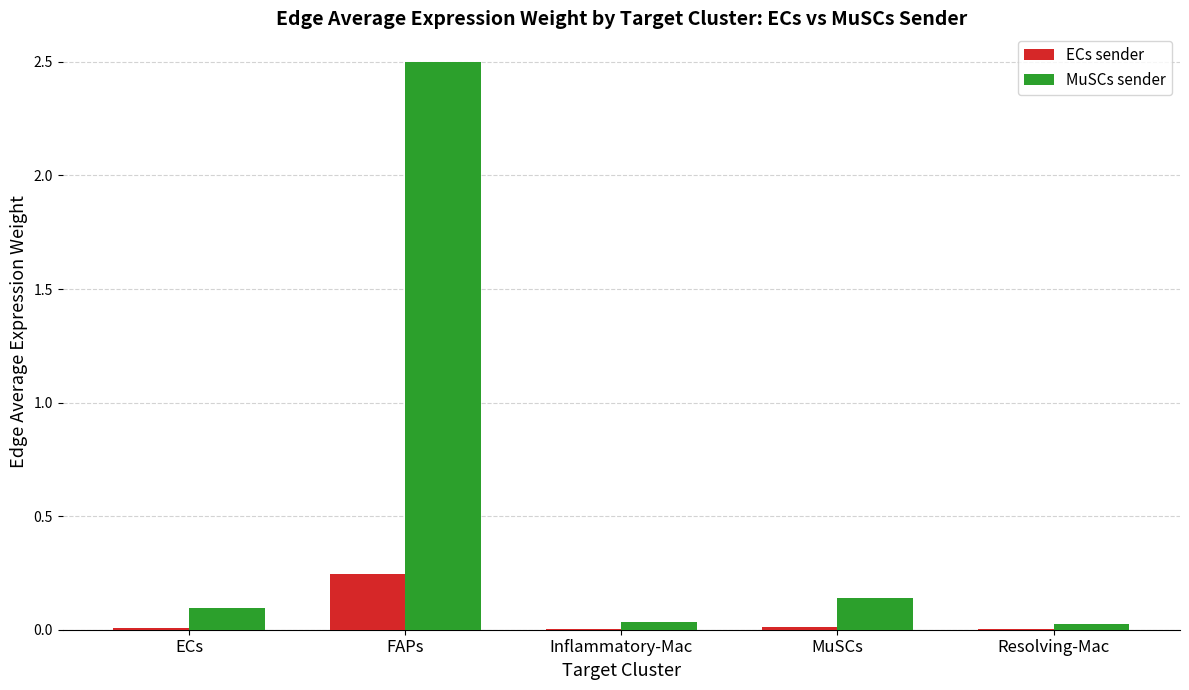

Is it true that MuSCs sender equals 2.5 at FAPs?

True